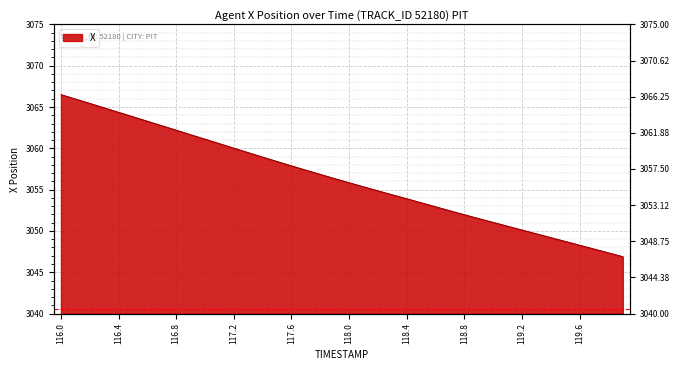

What is the value of the 7th point from the left?

3063.3